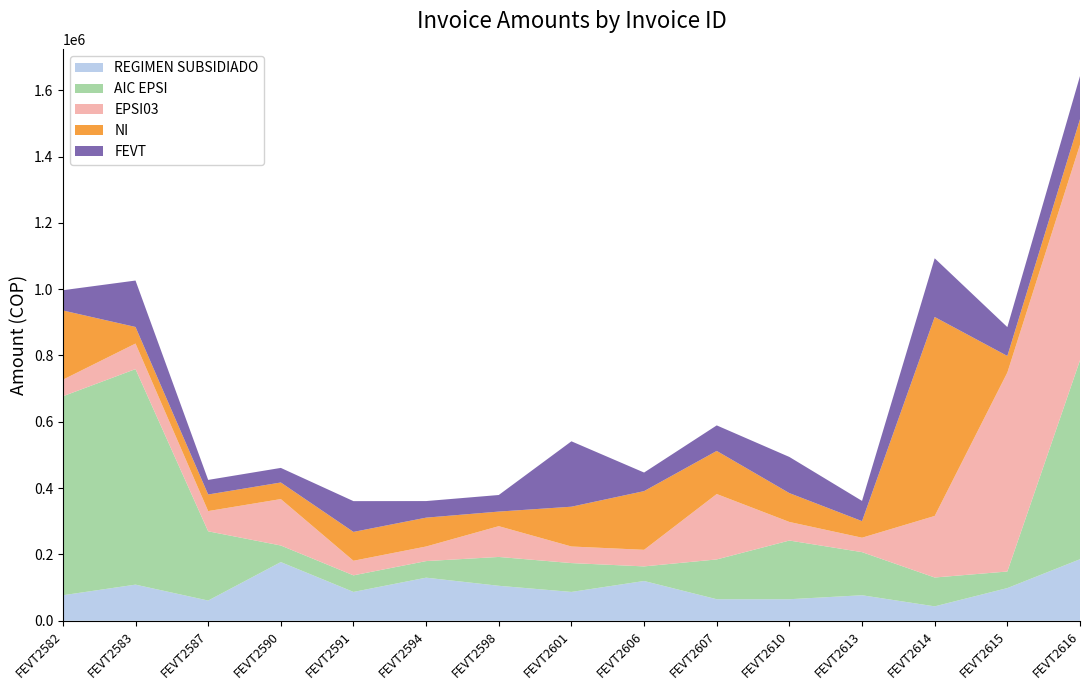

Reading right to left, transcribe all the data shown in this chart.

REGIMEN SUBSIDIADO: 185600	98600	43500	77000	65000	65000	120000	87000	105500	130000	87000	177000	61000	109000	77000
AIC EPSI: 600000	50000	87000	130000	177000	120000	44000	87000	87000	50000	50000	50000	208800	650000	600000
EPSI03: 650000	600000	185600	43500	56000	197200	50000	50000	92800	44000	44000	140000	61000	77000	50000
NI: 77000	50000	600000	50000	87000	130000	177000	120000	44000	87000	87000	50000	50000	50000	208800
FEVT: 130000	87000	177000	61000	109000	77000	56000	197200	50000	50000	92800	44000	44000	140000	61000